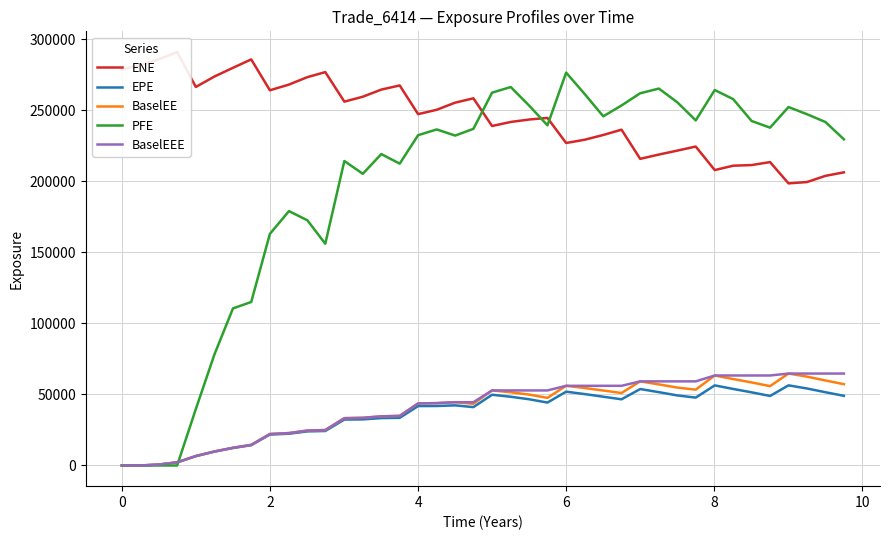

What is the maximum value for BaselEEE?

64702.3